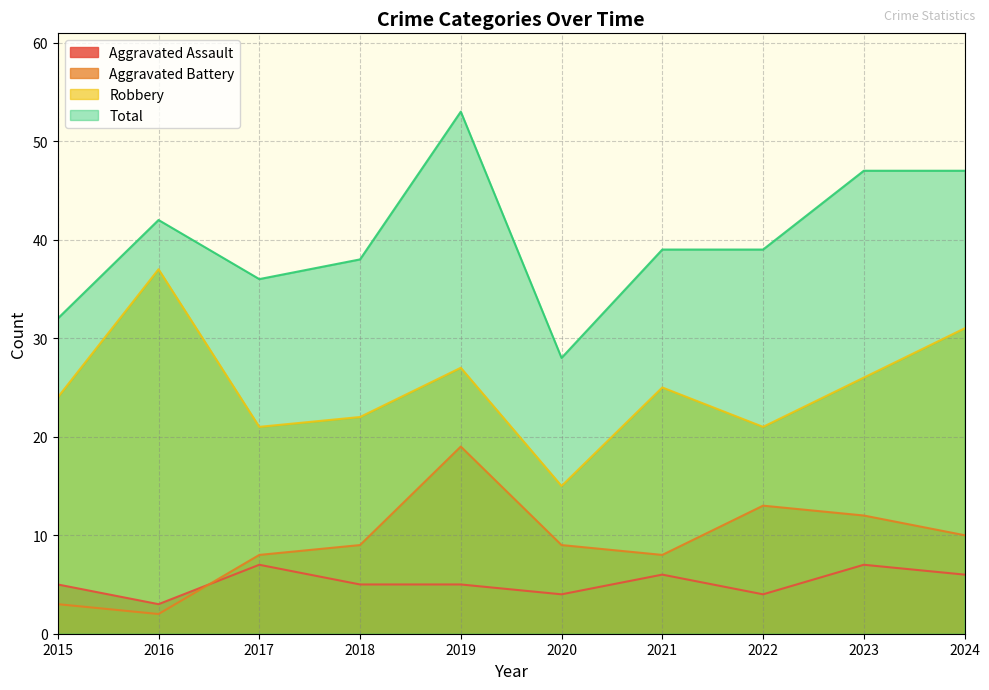

What is the difference between the second highest and second lowest values in the Robbery series?

10